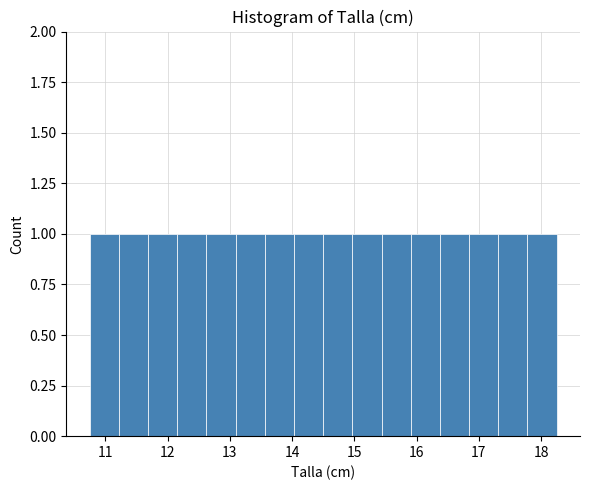

Reading left to right, list every bar in this chart as the range it spans on the x-axis followed by its height. Neither the bar edges nor the heights are printed on the chart, so give them approximately, as read against the axes.

10.8 to 11.2: 1
11.2 to 11.7: 1
11.7 to 12.2: 1
12.2 to 12.6: 1
12.6 to 13.1: 1
13.1 to 13.6: 1
13.6 to 14.0: 1
14.0 to 14.5: 1
14.5 to 15.0: 1
15.0 to 15.4: 1
15.4 to 15.9: 1
15.9 to 16.4: 1
16.4 to 16.8: 1
16.8 to 17.3: 1
17.3 to 17.8: 1
17.8 to 18.3: 1